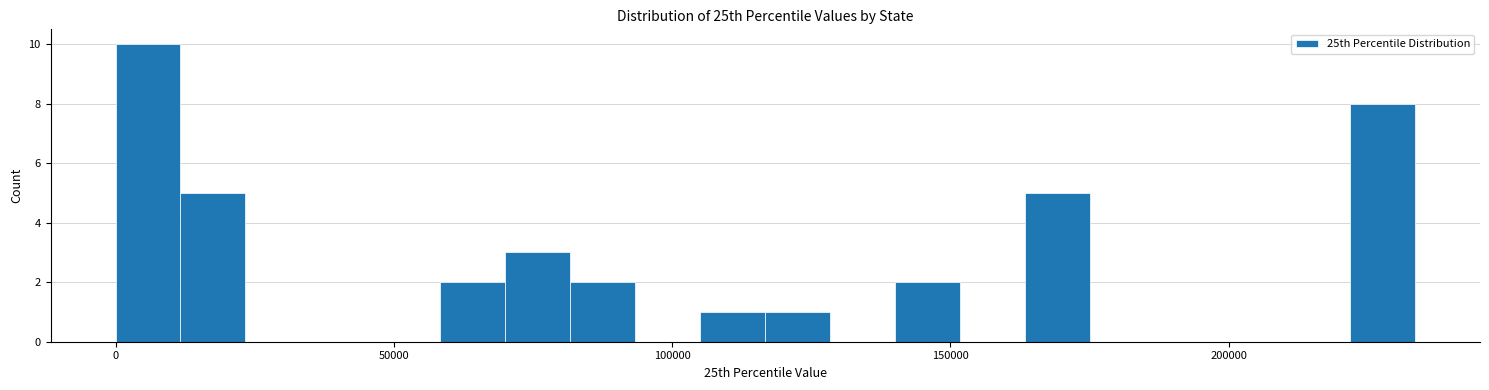

Around what value on the x-axis is the tallest bar? Give the approximate position of its centre, as read against the axis.

5000